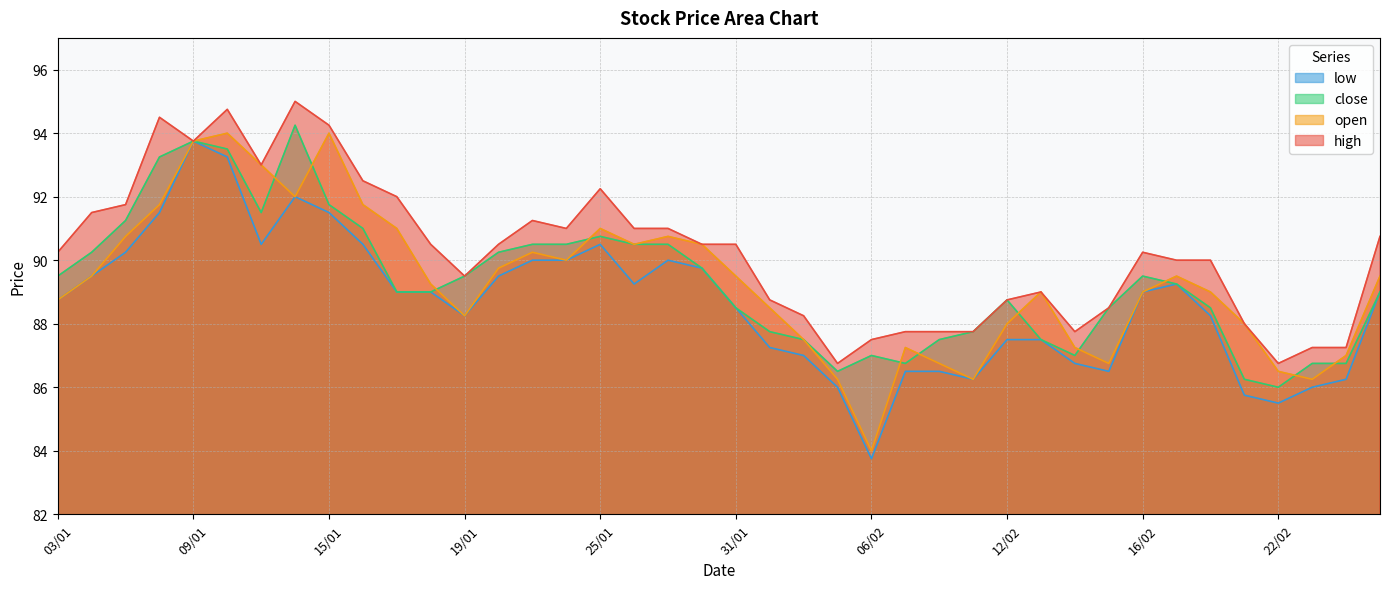

What is the value of the high point at the 8th from the left?

95.0